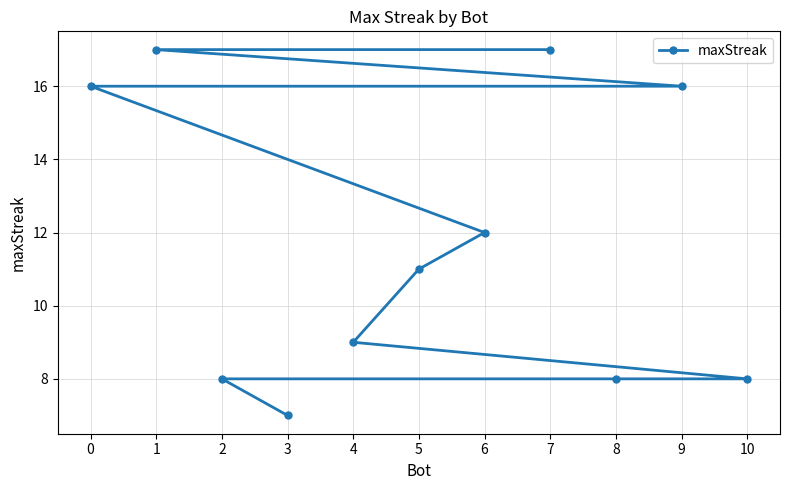

List the labels in order of value, largest first.

7, 1, 9, 0, 6, 5, 4, 10, 8, 2, 3